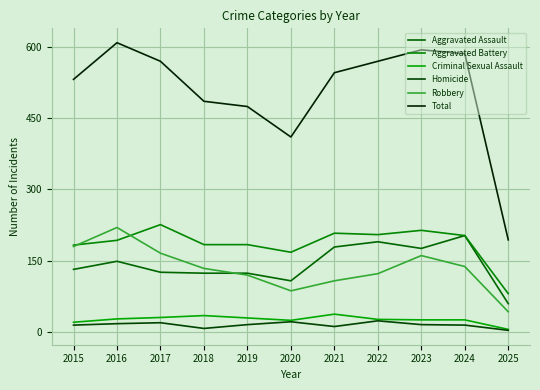

Reading left to right, transcribe all the data shown in this chart.

Aggravated Assault: 132	149	126	124	124	108	179	190	176	203	60
Aggravated Battery: 183	193	226	184	184	168	208	205	214	203	81
Criminal Sexual Assault: 21	28	31	35	30	25	38	27	26	26	6
Homicide: 15	18	20	8	16	22	12	24	16	15	4
Robbery: 180	220	166	134	120	87	108	123	161	138	43
Total: 531	608	569	485	474	410	545	569	593	585	194